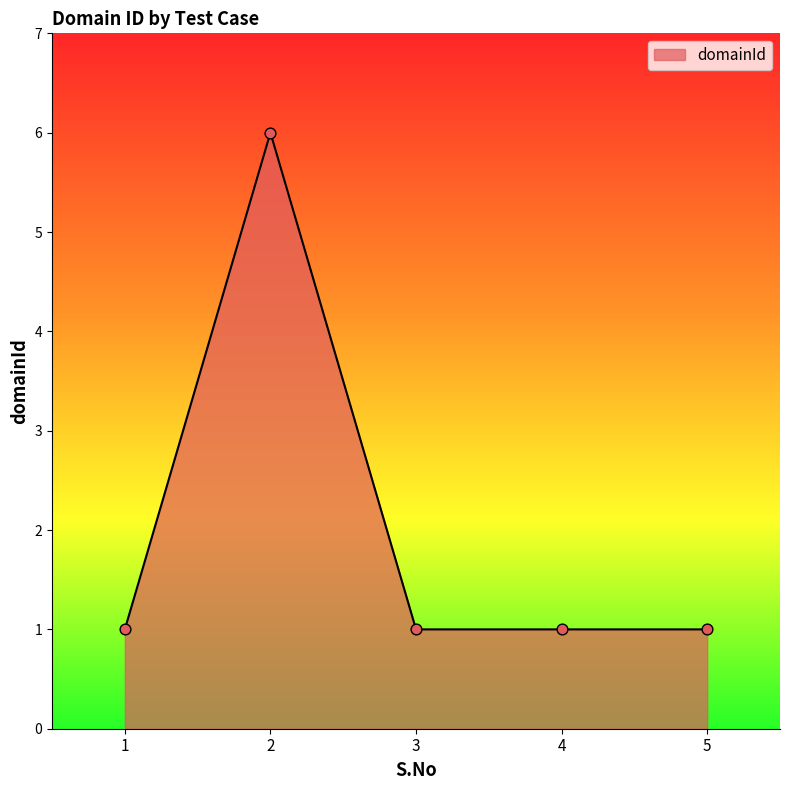

What is the ratio of the value at 5 to the value at 1?

1.0